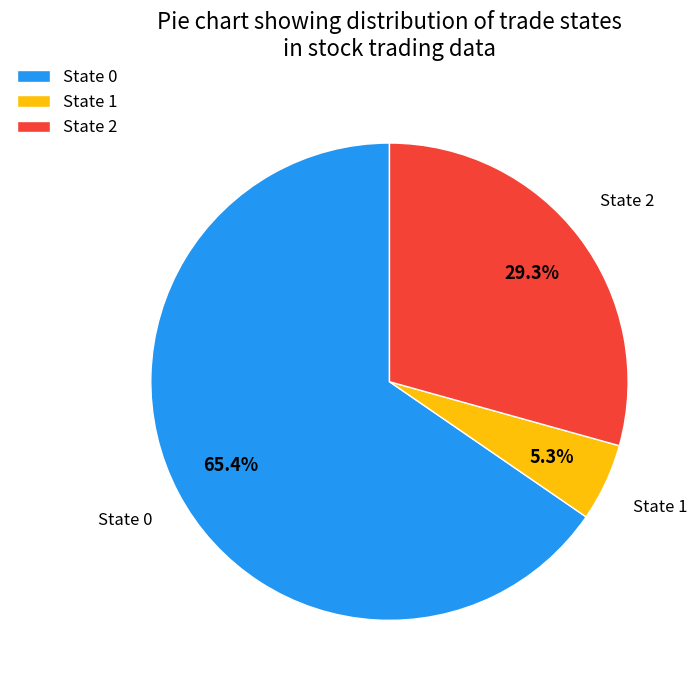

Does State 0 account for over 50% of the chart?

Yes